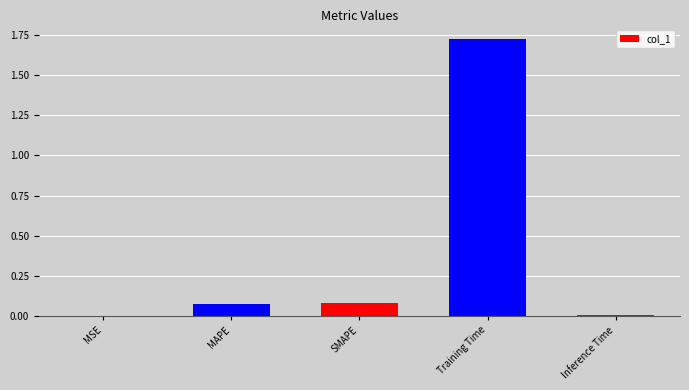

At which category does the chart reach its peak across all series?

Training Time